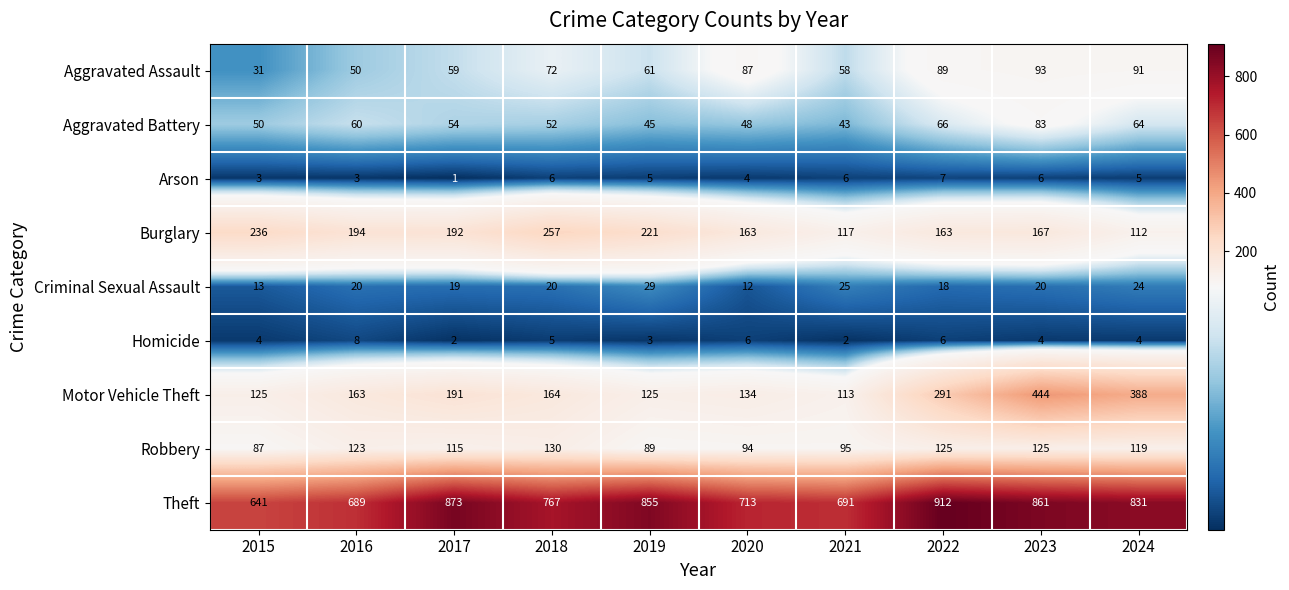

True or false: Arson has a value of 4 at 2020.

True